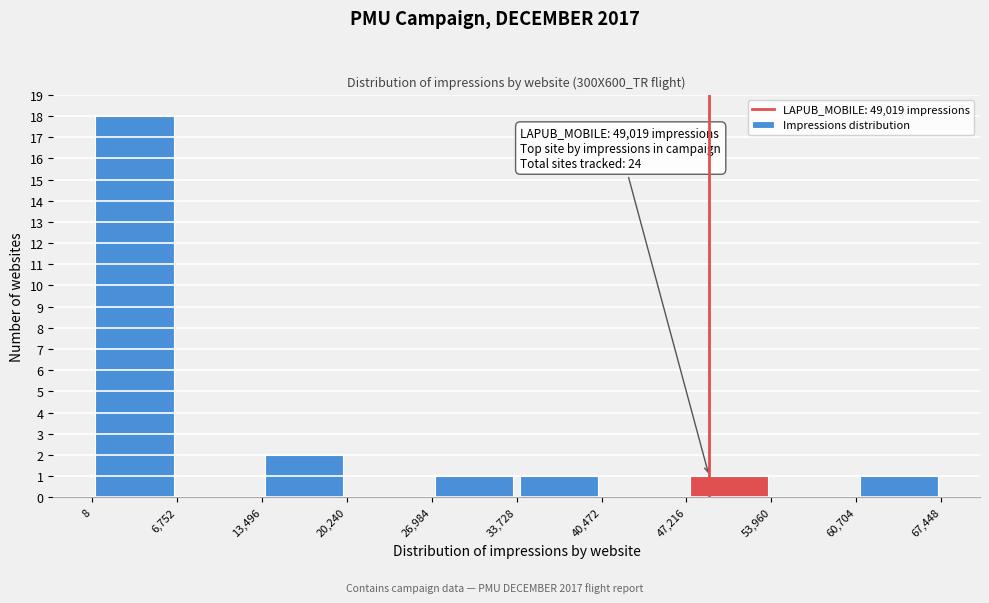

Which range on the x-axis has the tallest bar?

8 to 6,752